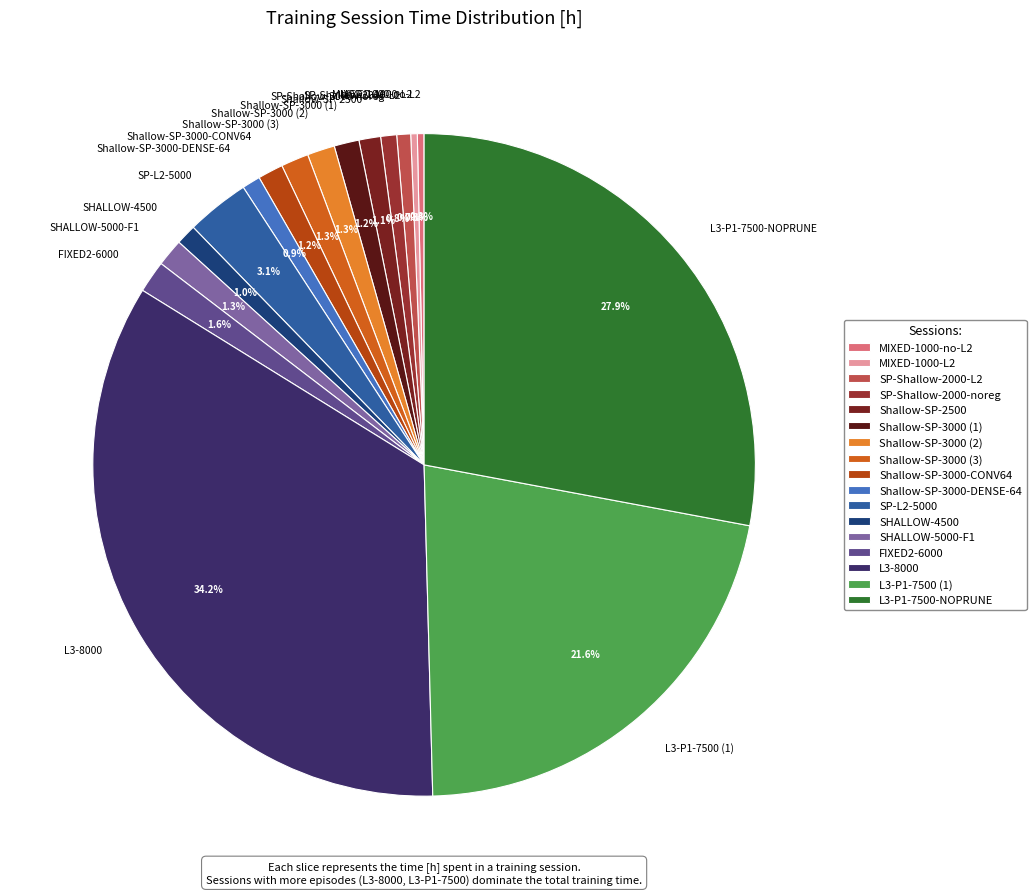

To the nearest percent, what is the average slice percentage?

6%